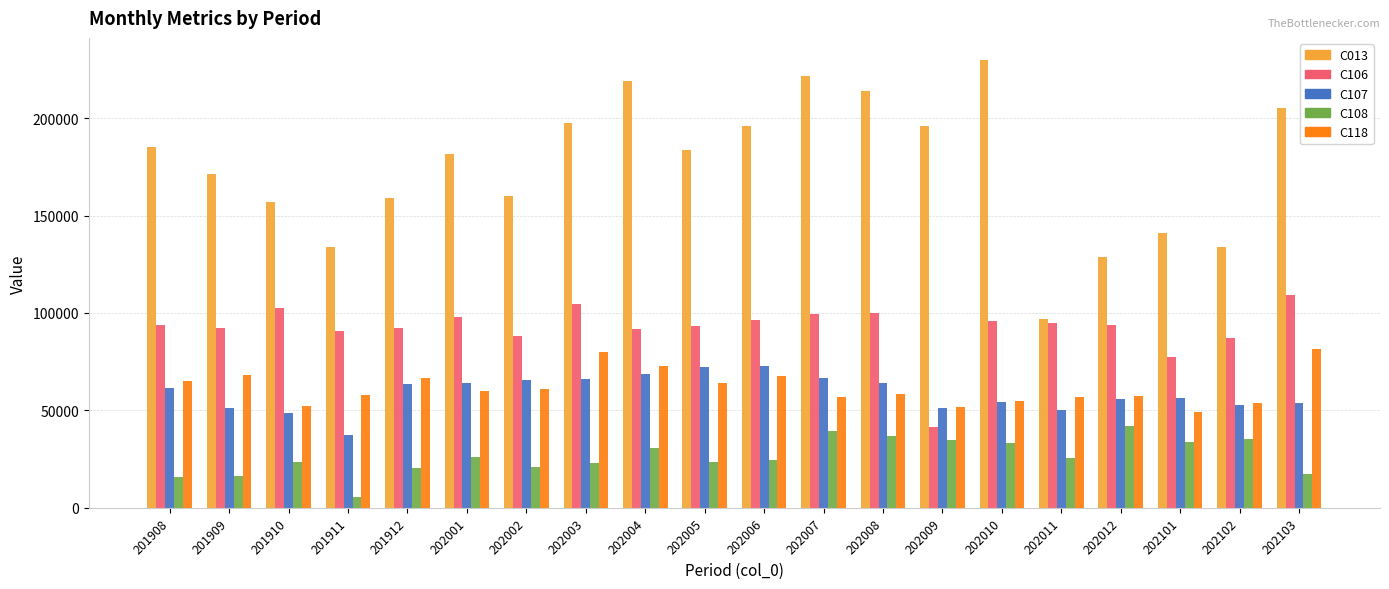

What is the value of the C108 bar at the 18th from the left?

33555